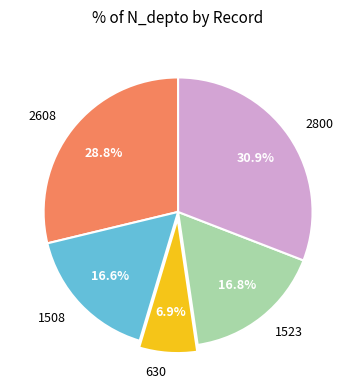

What is the ratio of the value at 1523 to the value at 1508?

1.0